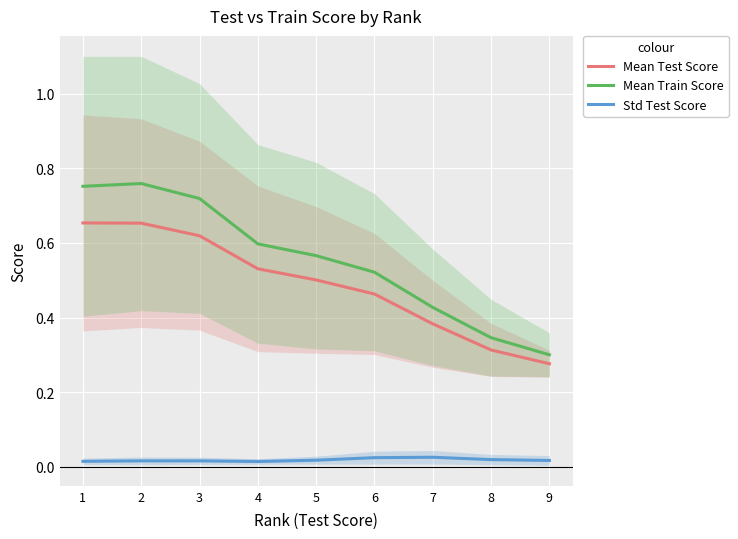

Which series has the largest total across all categories?

Mean Train Score